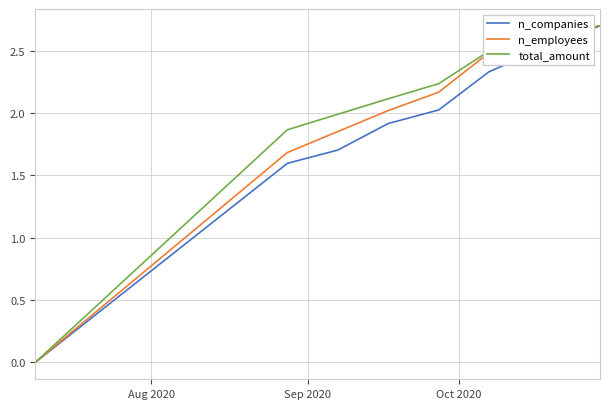

What is the maximum value shown in the chart?

2.7